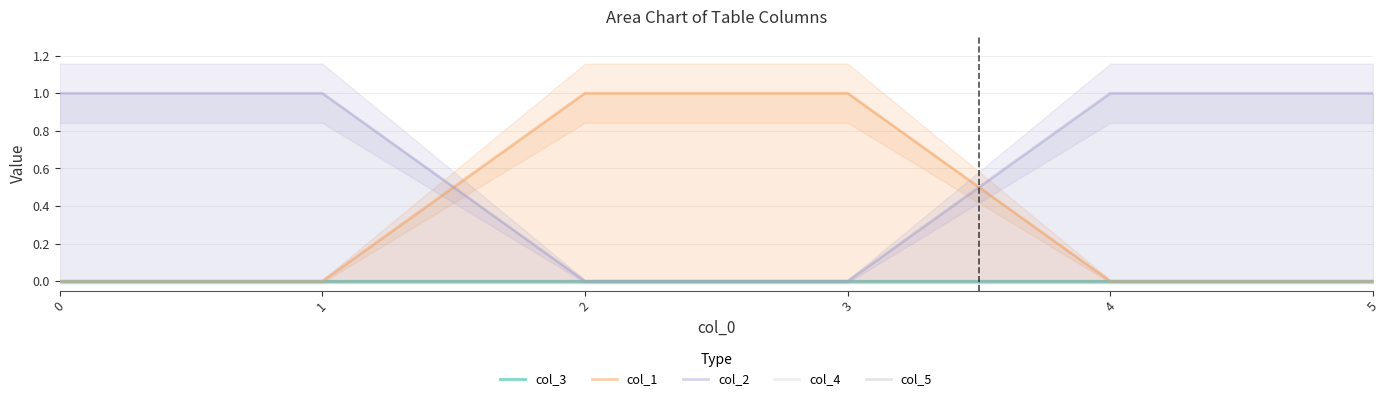

Rank the categories by col_2 value from highest to lowest.

0, 1, 4, 5, 2, 3